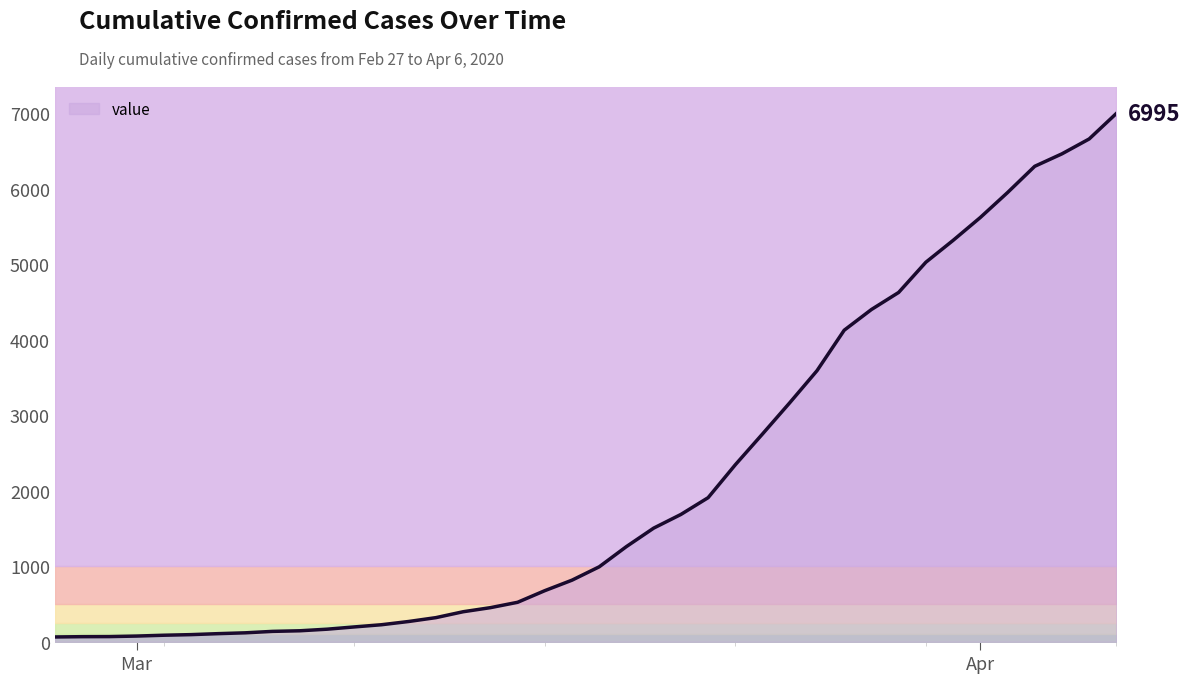

What is the change in value from 2020-03-05 to 2020-03-26?

+3470